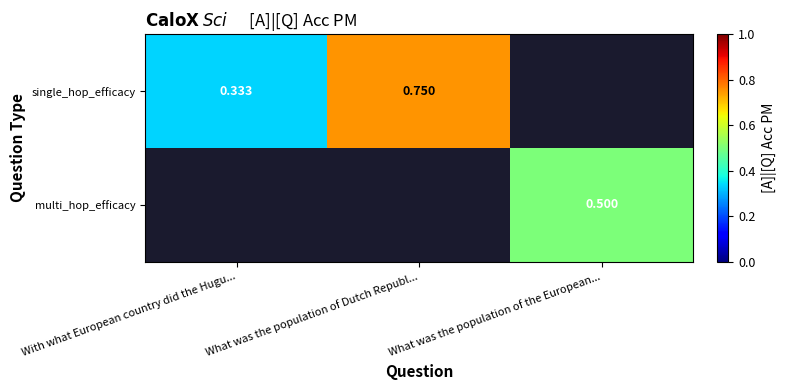

How many values in single_hop_efficacy are above zero?

2